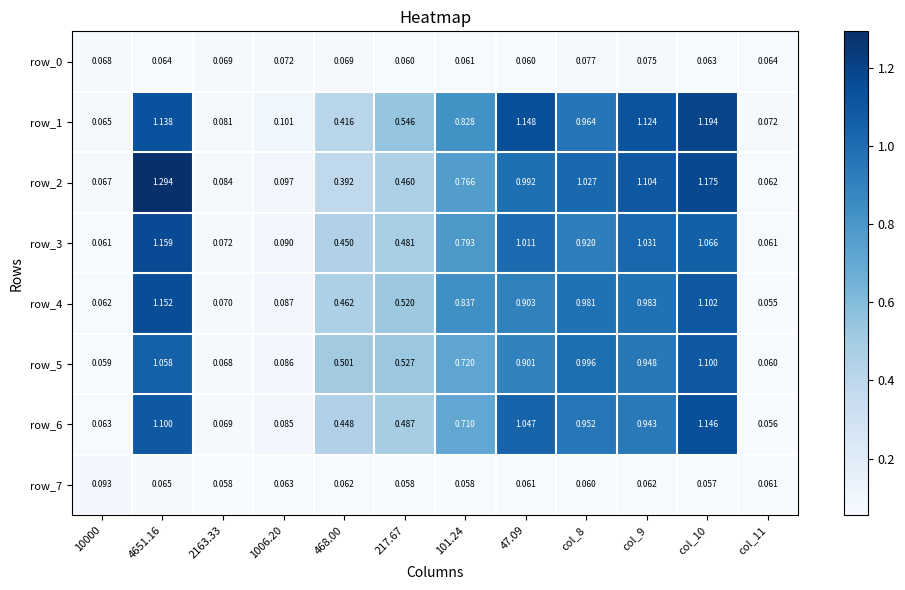

At 468.00, list the series in order from smallest to largest.

row_7, row_0, row_2, row_1, row_6, row_3, row_4, row_5